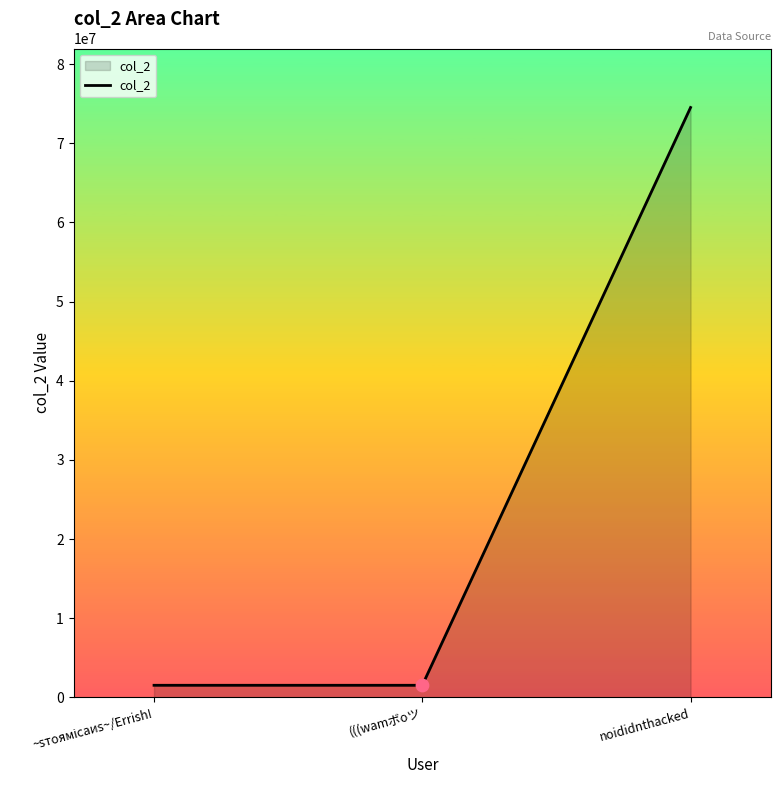

True or false: the data shows 74508585 at noididnthacked.

True